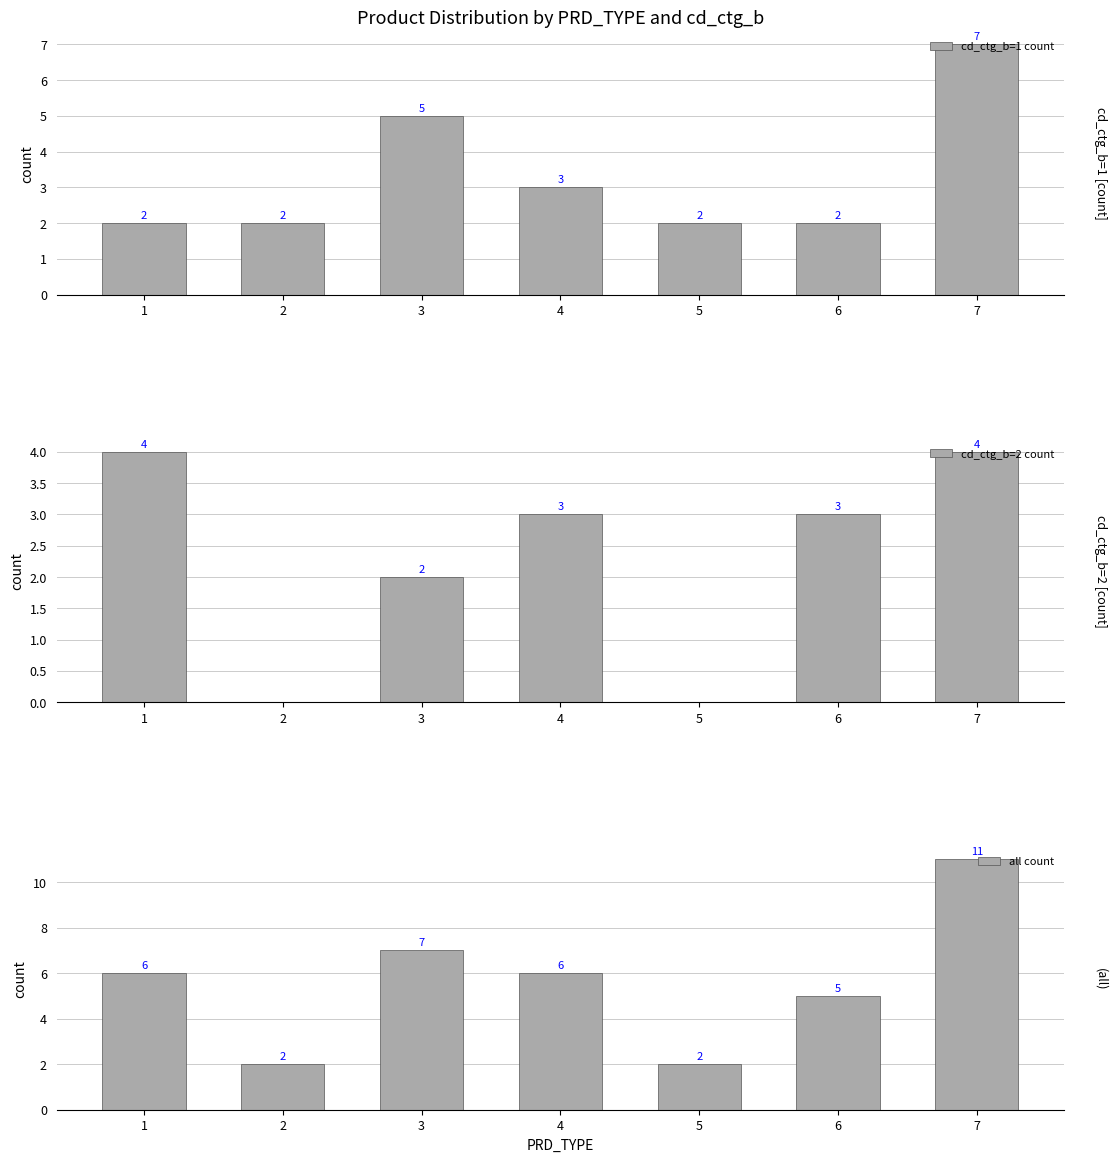

List the series in order of their overall mean, highest first.

all count, cd_ctg_b=1 count, cd_ctg_b=2 count